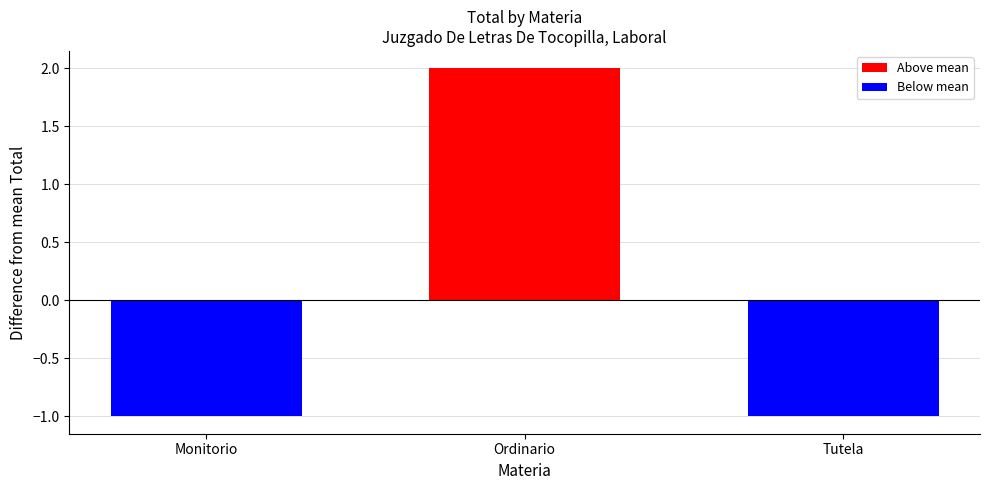

How many bars are there in total?

3